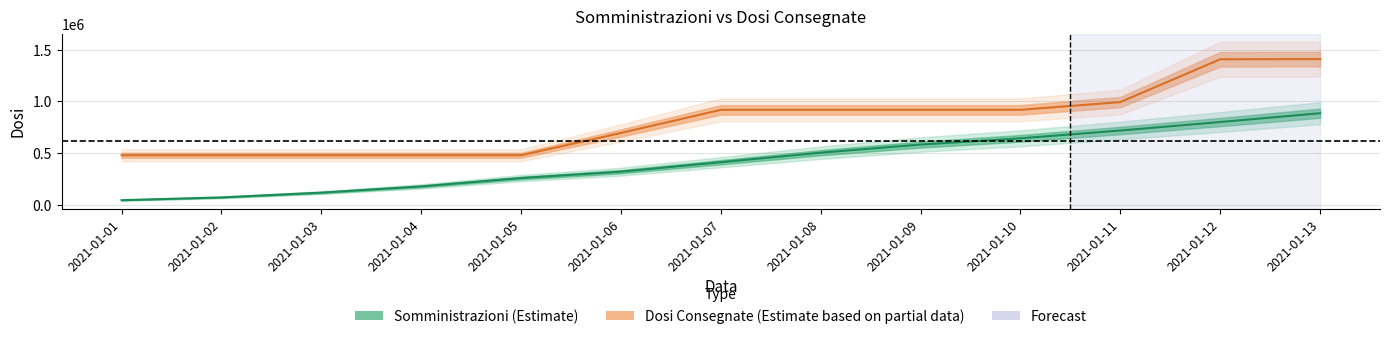

True or false: Somministrazioni (linea) and Dosi Consegnate (linea) cross at least once.

False